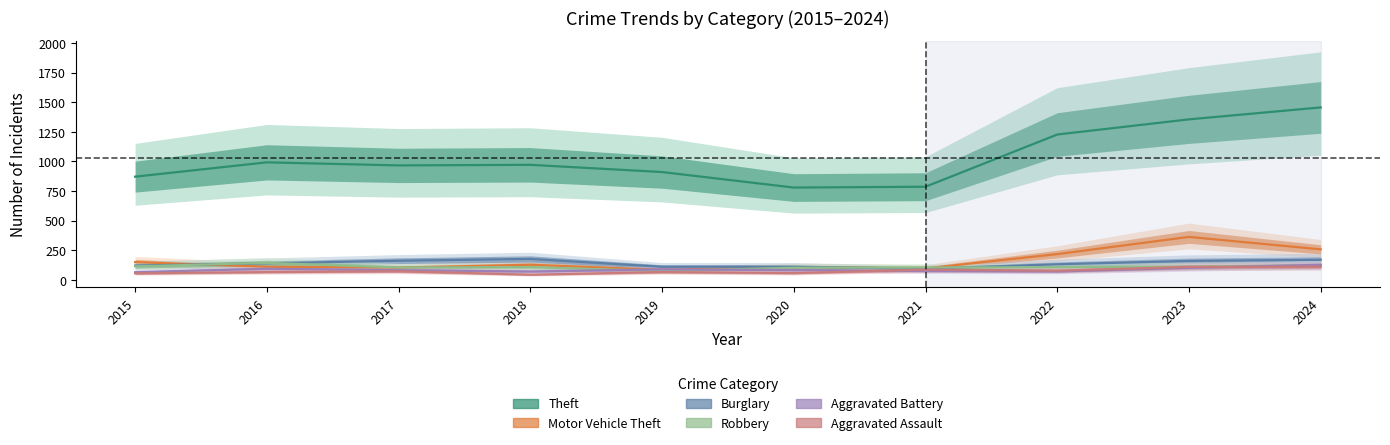

How many values in the Motor Vehicle Theft series are below 127?

5